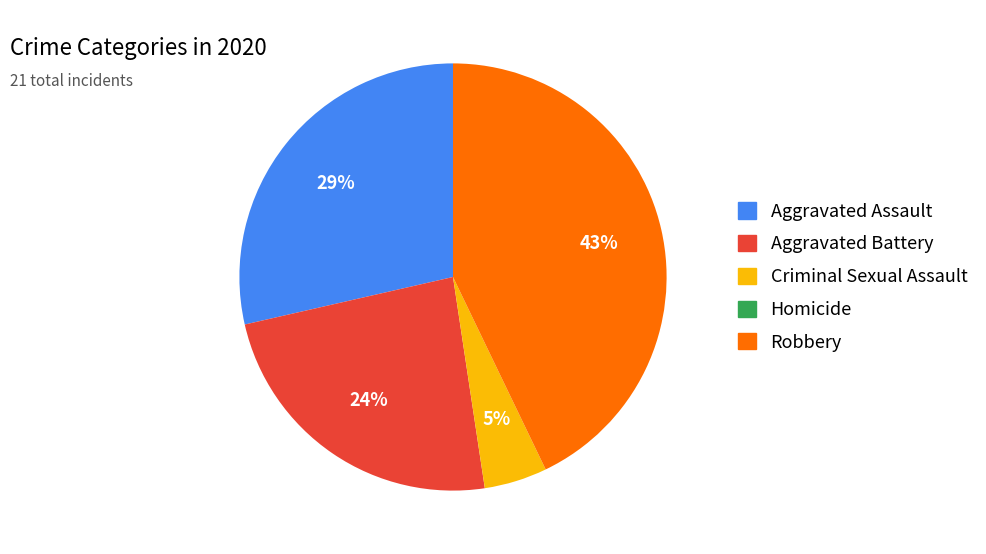

Is it true that Aggravated Assault is 40% of the pie?

False